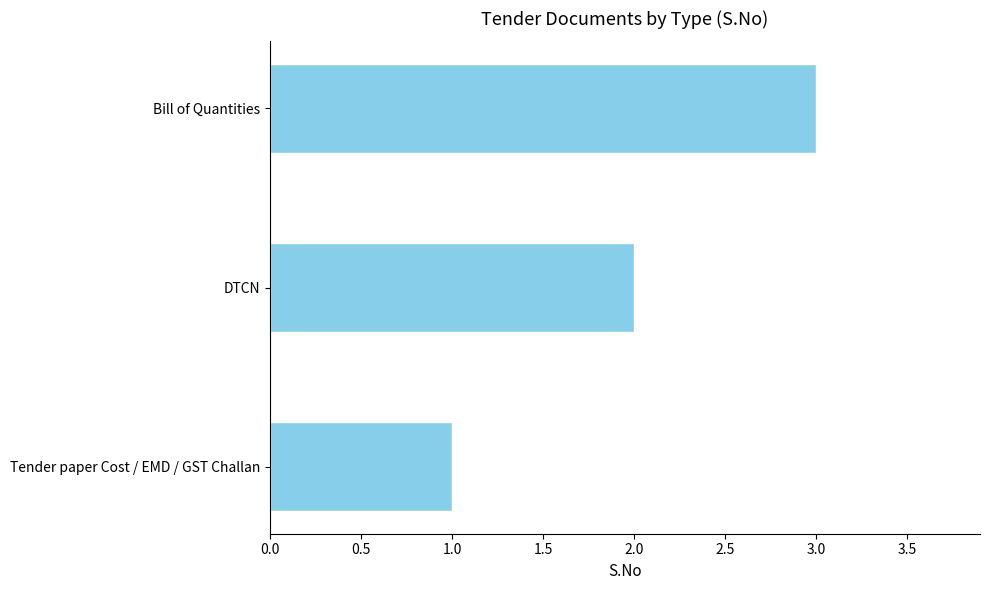

What is the smallest value displayed?

1